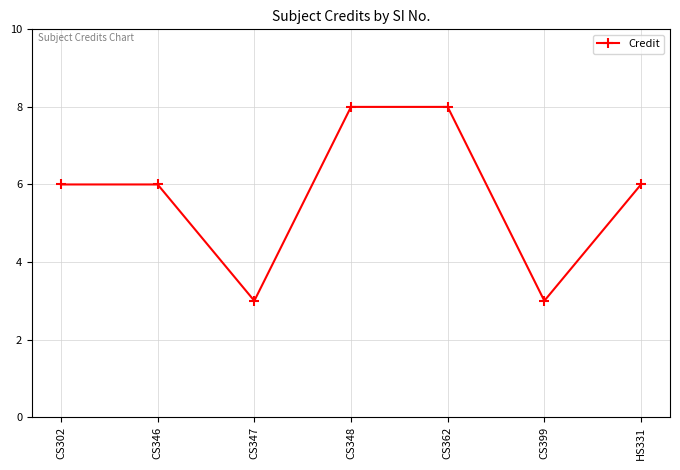

How many values are between 3 and 8?

7